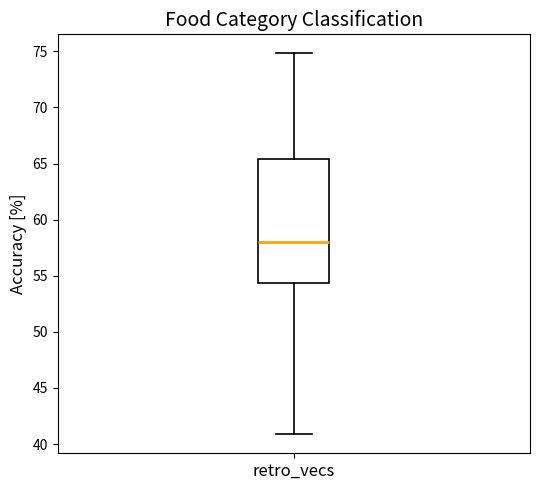

Where is the upper edge of the box for retro_vecs on the y-axis? The values are not printed on the chart, so give them approximately, as read against the axis.

65.5